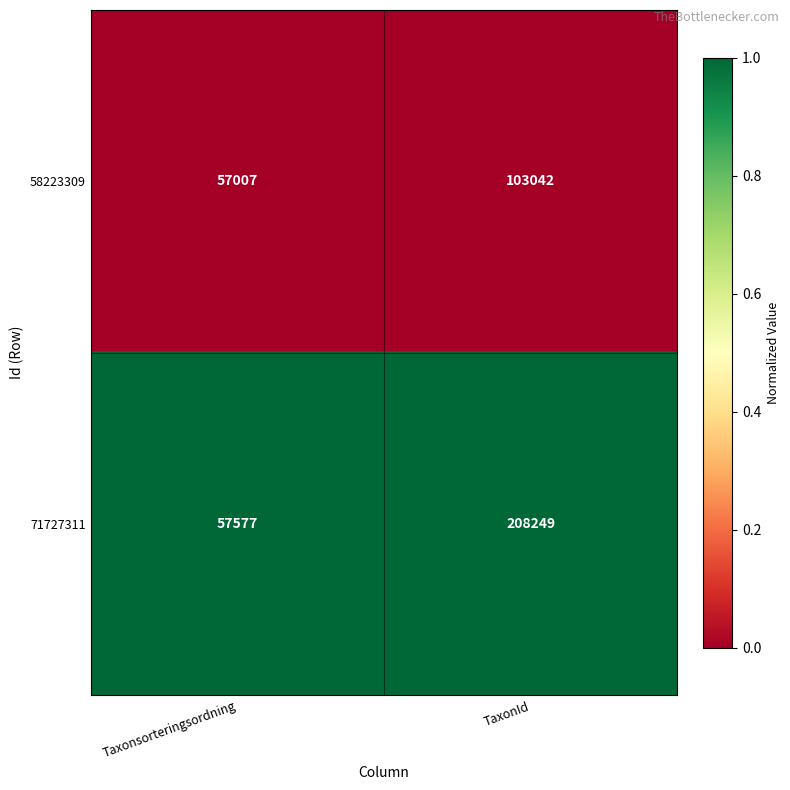

Which series changed the most between Taxonsorteringsordning and TaxonId?

71727311